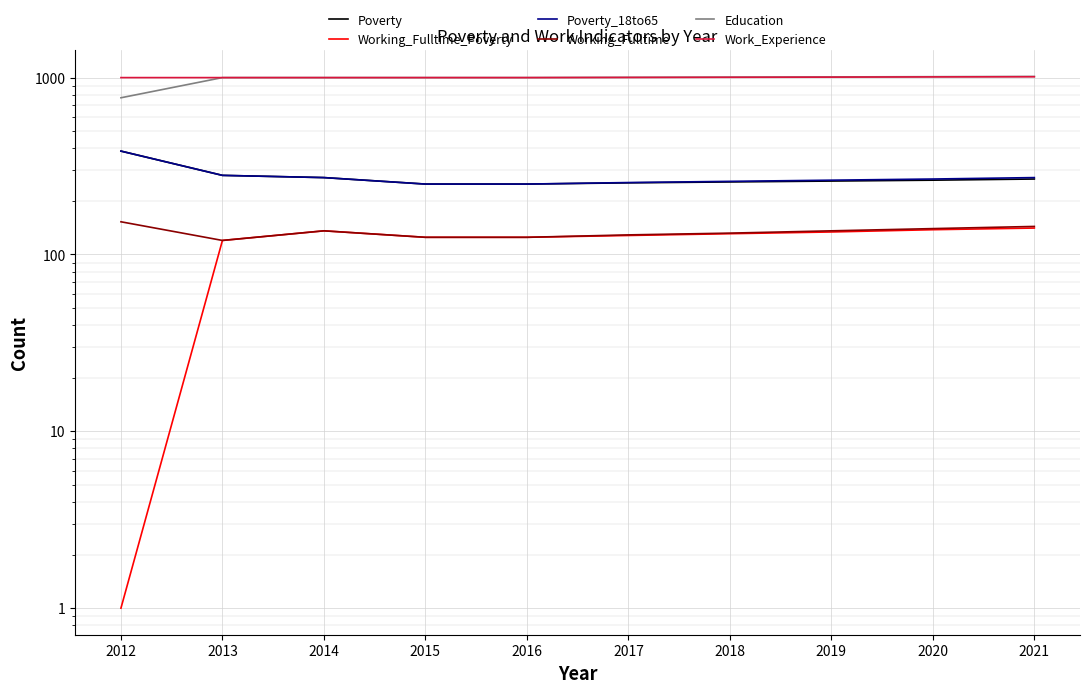

True or false: Working_Fulltime_Poverty and Poverty cross at least once.

False